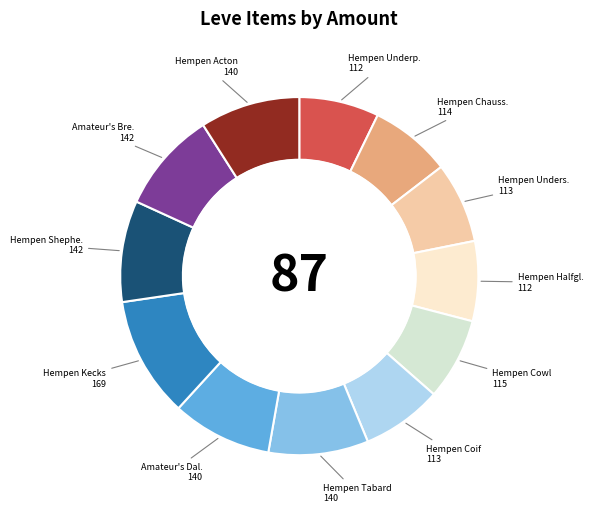

Is there any slice that represents more than half of the pie?

No